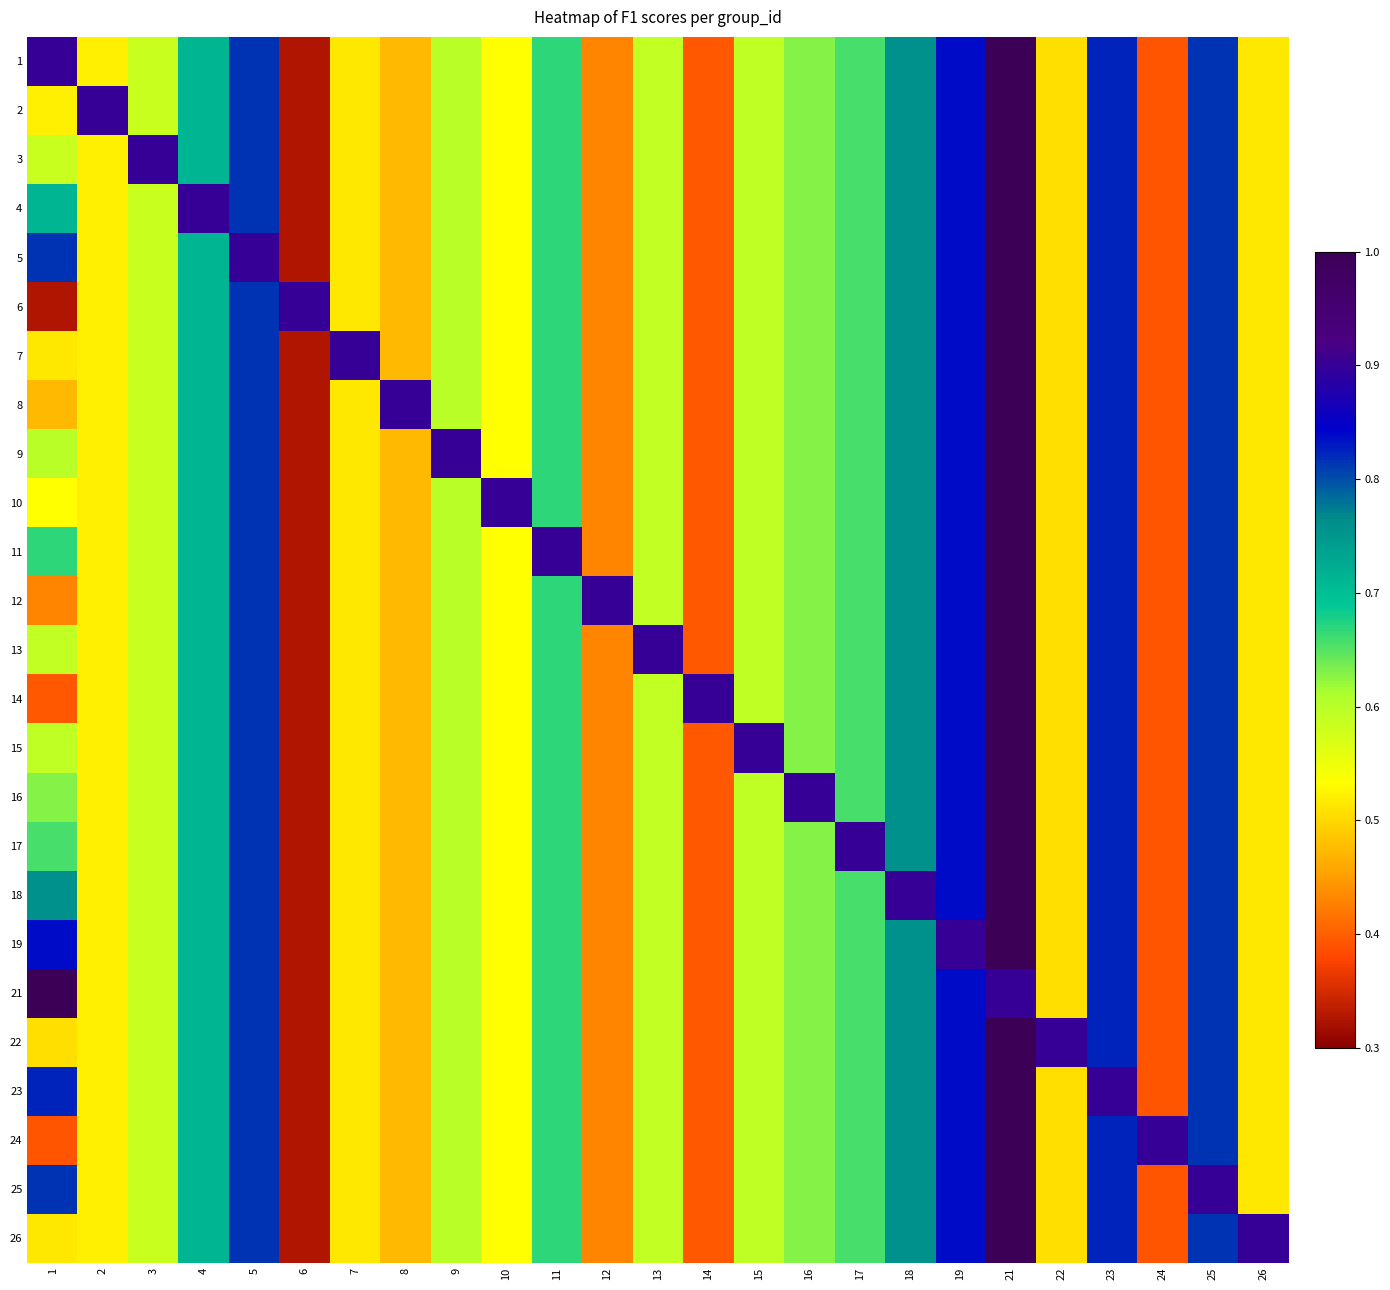

Rank the series by their maximum value, from lowest to highest.

1, 2, 3, 4, 5, 6, 7, 8, 9, 10, 11, 12, 13, 14, 15, 16, 17, 18, 19, 21, 22, 23, 24, 25, 26